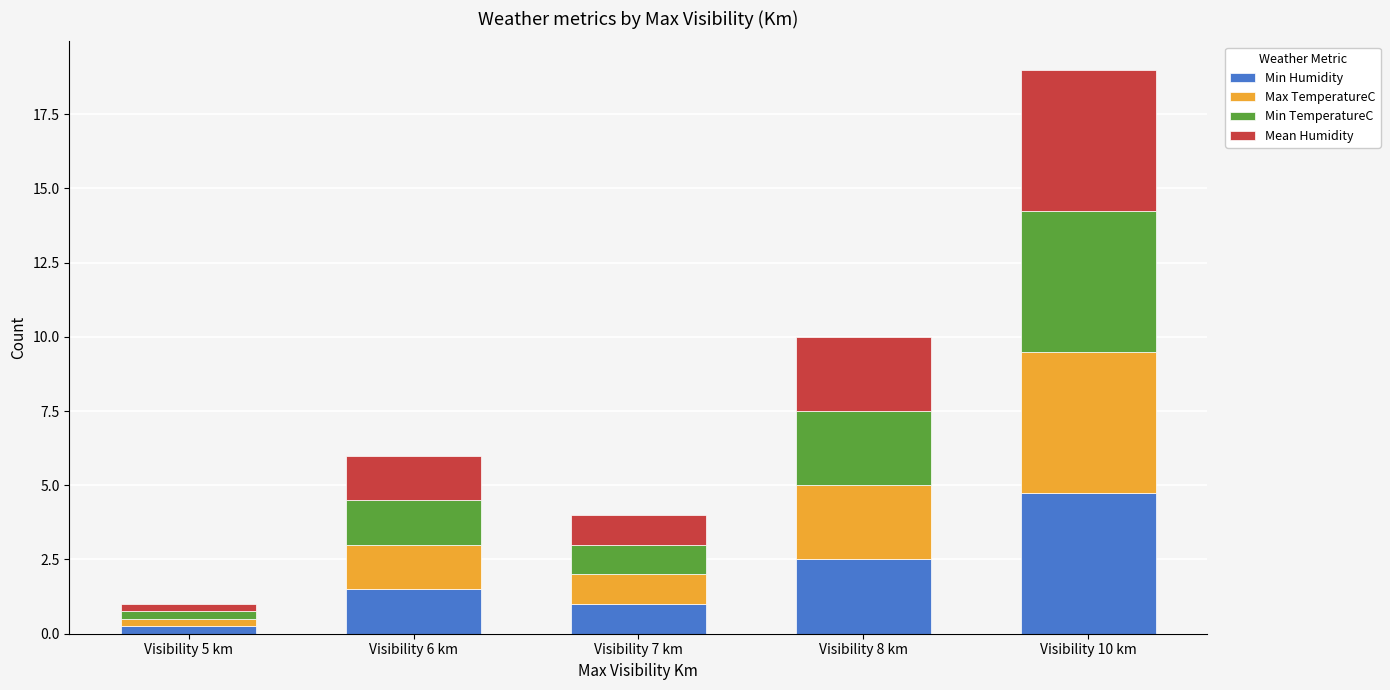

True or false: Min Humidity has a value of 4.8 at Visibility 10 km.

True